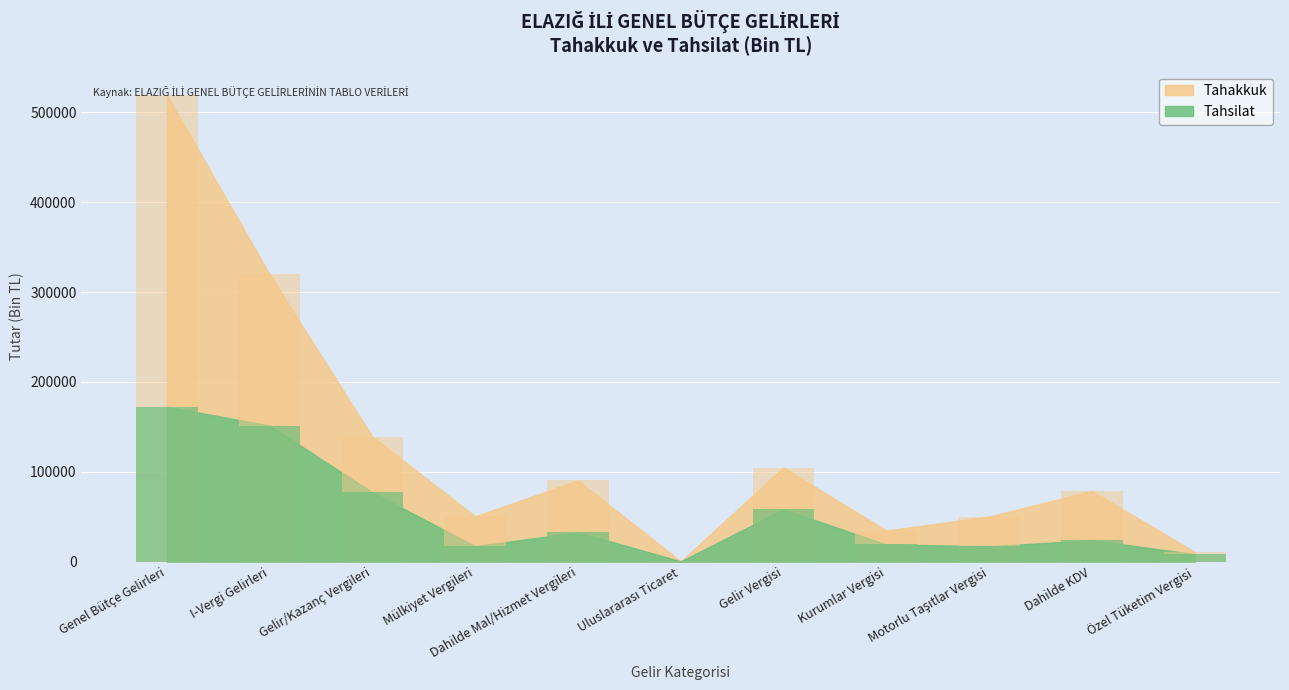

Which series has the widest spread of values?

Tahakkuk